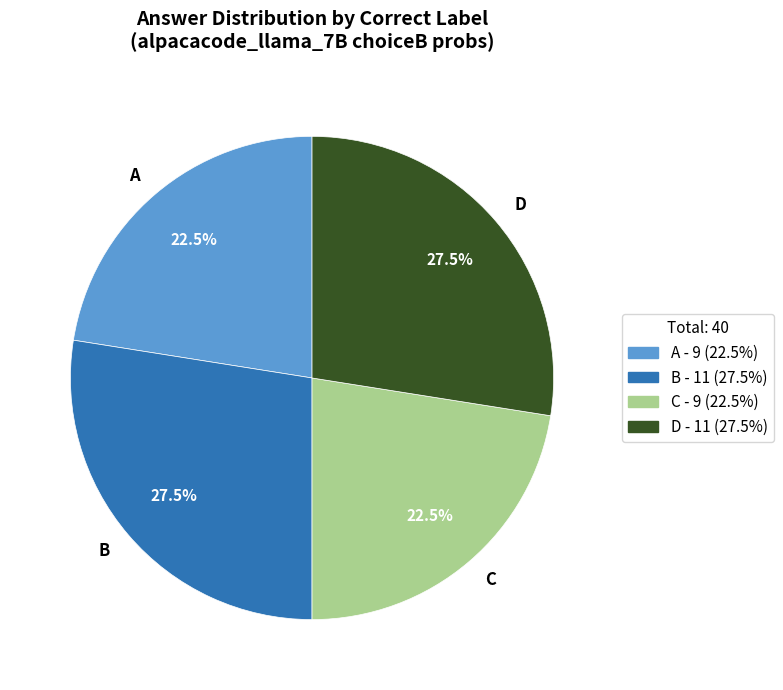

Between A and D, which is larger?

D